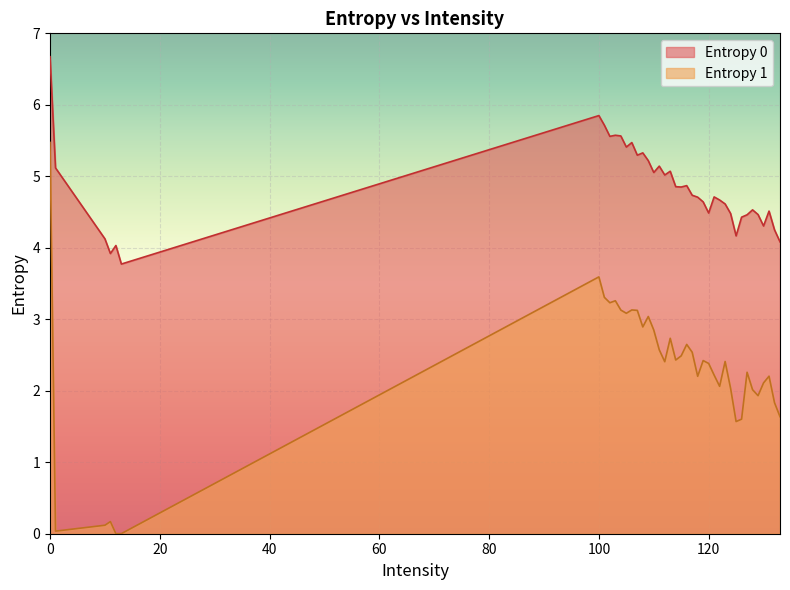

True or false: Entropy 1 and Entropy 0 intersect in this chart.

False